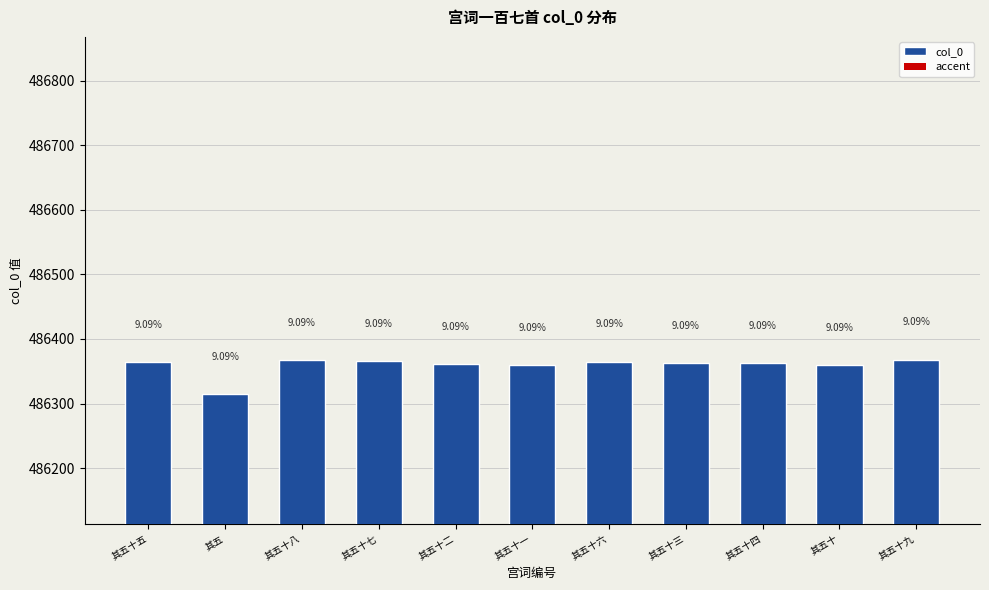

What is the sum of all values?

5349949